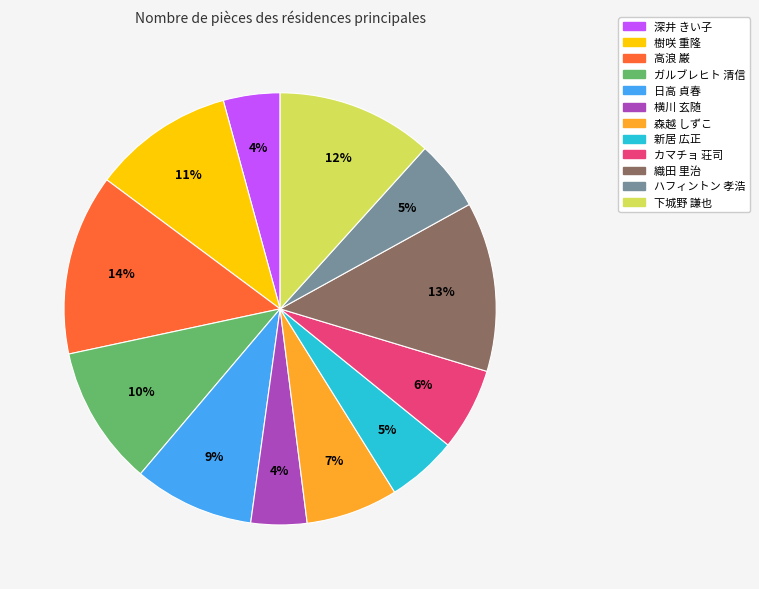

To the nearest percent, what is the average slice percentage?

8%